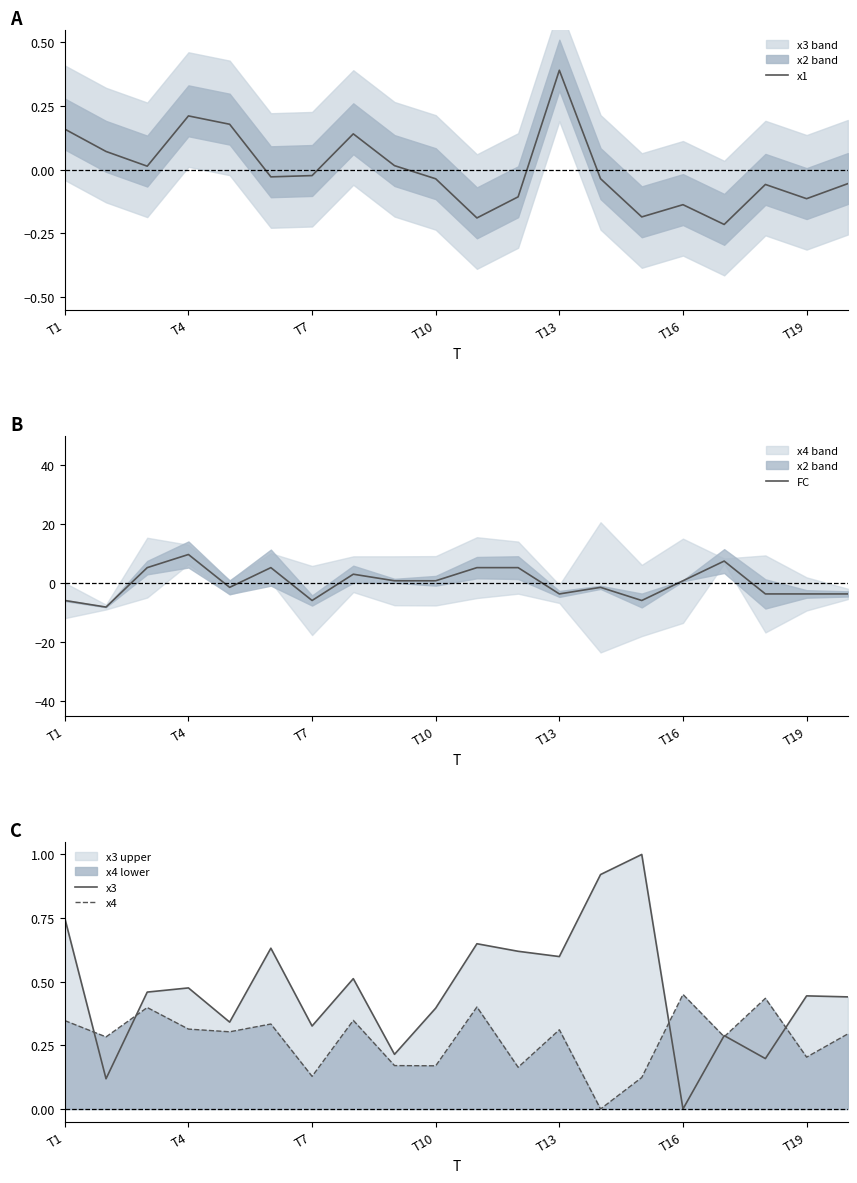

List the series in order of their peak value, lowest first.

x1, x4, x3, FC